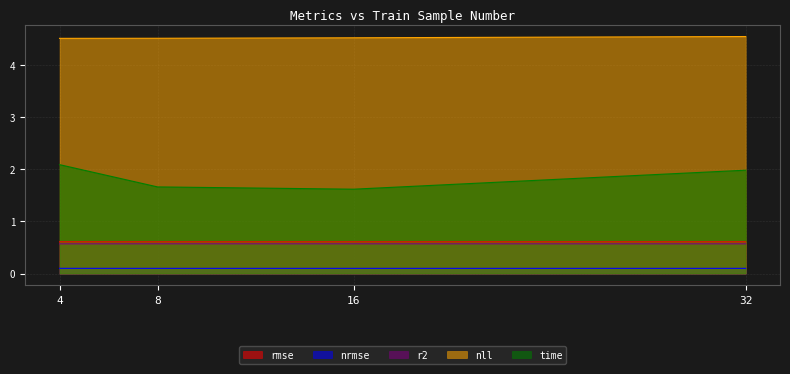

Where is time nearest to the value 1?

16